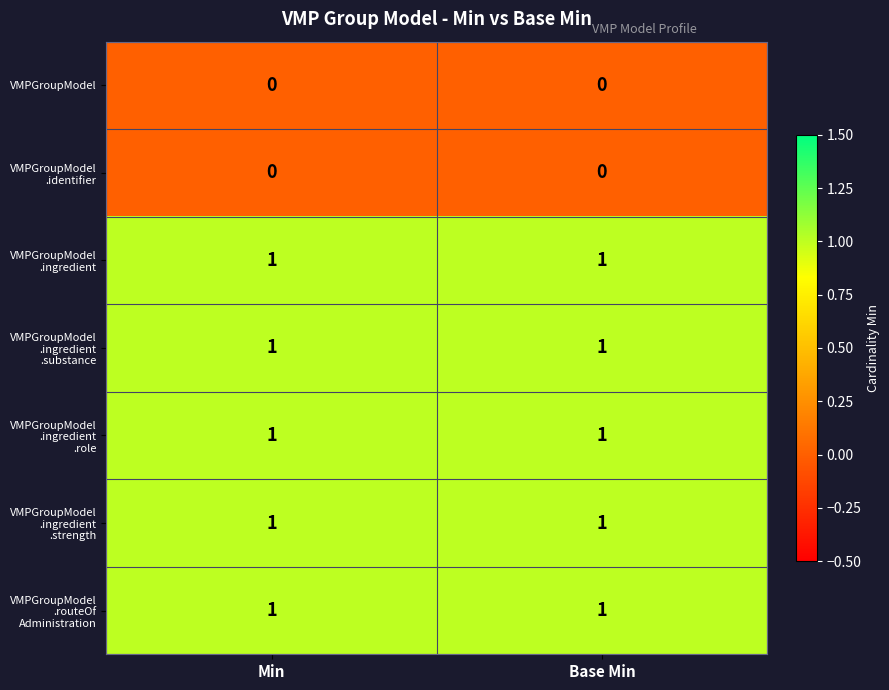

At Min, list the series in order from largest to smallest.

VMPGroupModel .ingredient, VMPGroupModel .ingredient .substance, VMPGroupModel .ingredient .role, VMPGroupModel .ingredient .strength, VMPGroupModel .routeOf Administration, VMPGroupModel, VMPGroupModel .identifier